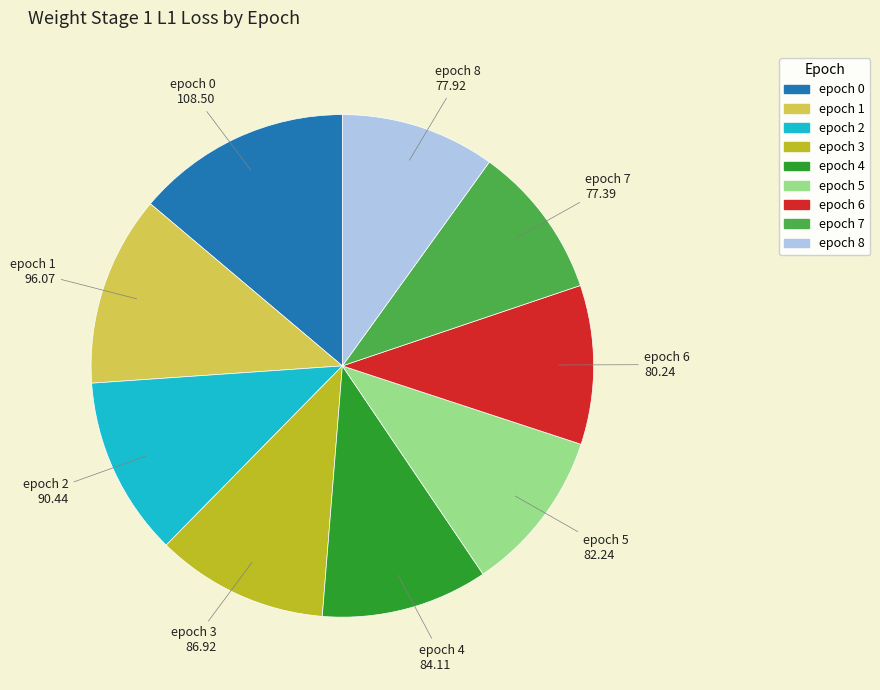

Does epoch 1 account for over 50% of the chart?

No